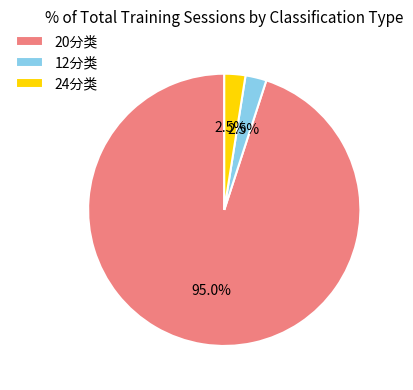

Between 12分类 and 20分类, which is larger?

20分类